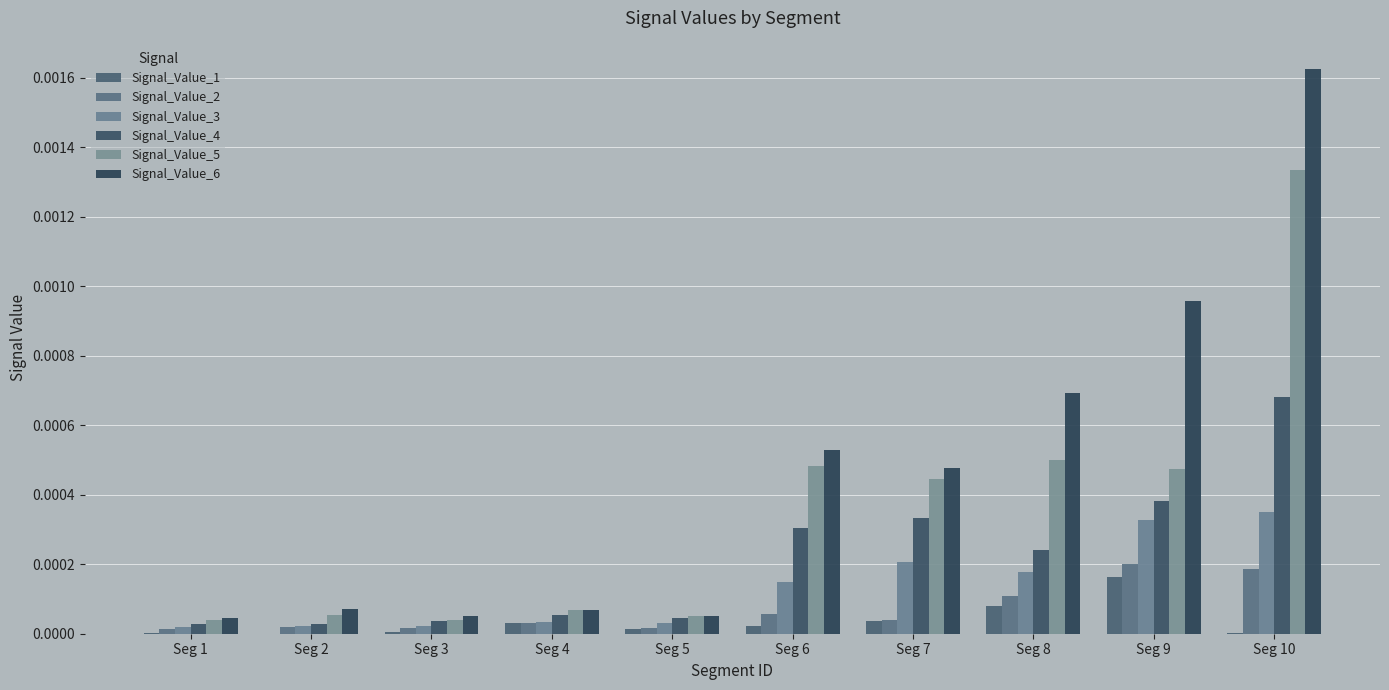

What are all the series names shown in the legend?

Signal_Value_1, Signal_Value_2, Signal_Value_3, Signal_Value_4, Signal_Value_5, Signal_Value_6